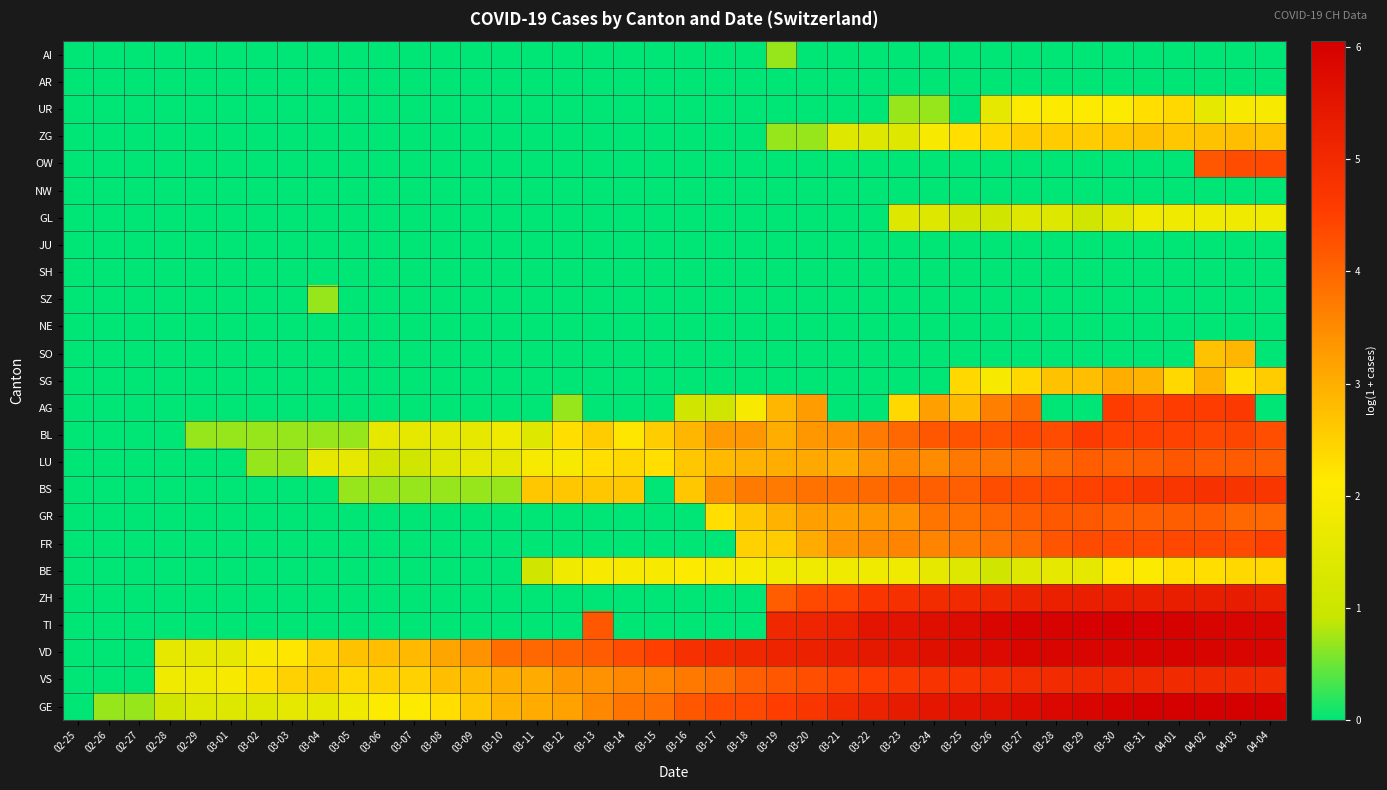

Reading left to right, what are all the values shown in this chart?

GE: 02-25=0.0	02-26=0.7	02-27=0.7	02-28=1.1	02-29=1.4	03-01=1.4	03-02=1.4	03-03=1.6	03-04=1.6	03-05=1.8	03-06=2.1	03-07=2.1	03-08=2.3	03-09=2.6	03-10=2.9	03-11=3.0	03-12=3.2	03-13=3.5	03-14=3.8	03-15=3.9	03-16=4.2	03-17=4.3	03-18=4.4	03-19=4.5	03-20=4.7	03-21=5.0	03-22=5.2	03-23=5.4	03-24=5.5	03-25=5.6	03-26=5.6	03-27=5.7	03-28=5.8	03-29=5.9	03-30=5.9	03-31=6.0	04-01=6.0	04-02=6.1	04-03=6.1	04-04=6.0
VS: 02-25=0.0	02-26=0.0	02-27=0.0	02-28=1.8	02-29=1.8	03-01=1.9	03-02=2.3	03-03=2.5	03-04=2.6	03-05=2.4	03-06=2.5	03-07=2.5	03-08=2.8	03-09=2.8	03-10=3.0	03-11=3.0	03-12=3.3	03-13=3.4	03-14=3.5	03-15=3.6	03-16=3.7	03-17=3.9	03-18=4.1	03-19=4.2	03-20=4.3	03-21=4.4	03-22=4.5	03-23=4.7	03-24=4.8	03-25=4.8	03-26=4.9	03-27=4.9	03-28=5.0	03-29=5.0	03-30=5.0	03-31=5.0	04-01=5.0	04-02=5.0	04-03=5.0	04-04=5.0
VD: 02-25=0.0	02-26=0.0	02-27=0.0	02-28=1.6	02-29=1.6	03-01=1.6	03-02=1.9	03-03=2.2	03-04=2.5	03-05=2.7	03-06=2.8	03-07=2.8	03-08=3.1	03-09=3.4	03-10=3.9	03-11=4.0	03-12=4.0	03-13=4.1	03-14=4.3	03-15=4.5	03-16=4.8	03-17=4.9	03-18=5.0	03-19=5.1	03-20=5.2	03-21=5.3	03-22=5.4	03-23=5.5	03-24=5.6	03-25=5.7	03-26=5.8	03-27=5.9	03-28=5.9	03-29=5.9	03-30=5.9	03-31=5.9	04-01=6.0	04-02=5.9	04-03=5.9	04-04=5.9
TI: 02-25=0.0	02-26=0.0	02-27=0.0	02-28=0.0	02-29=0.0	03-01=0.0	03-02=0.0	03-03=0.0	03-04=0.0	03-05=0.0	03-06=0.0	03-07=0.0	03-08=0.0	03-09=0.0	03-10=0.0	03-11=0.0	03-12=0.0	03-13=4.2	03-14=0.0	03-15=0.0	03-16=0.0	03-17=0.0	03-18=0.0	03-19=5.0	03-20=5.1	03-21=5.2	03-22=5.5	03-23=5.6	03-24=5.7	03-25=5.7	03-26=5.9	03-27=6.0	03-28=6.0	03-29=6.0	03-30=6.0	03-31=6.0	04-01=6.0	04-02=5.9	04-03=5.9	04-04=5.9
ZH: 02-25=0.0	02-26=0.0	02-27=0.0	02-28=0.0	02-29=0.0	03-01=0.0	03-02=0.0	03-03=0.0	03-04=0.0	03-05=0.0	03-06=0.0	03-07=0.0	03-08=0.0	03-09=0.0	03-10=0.0	03-11=0.0	03-12=0.0	03-13=0.0	03-14=0.0	03-15=0.0	03-16=0.0	03-17=0.0	03-18=0.0	03-19=4.1	03-20=4.4	03-21=4.4	03-22=4.7	03-23=4.9	03-24=4.9	03-25=5.0	03-26=5.1	03-27=5.1	03-28=5.2	03-29=5.3	03-30=5.3	03-31=5.3	04-01=5.3	04-02=5.3	04-03=5.3	04-04=5.3
BE: 02-25=0.0	02-26=0.0	02-27=0.0	02-28=0.0	02-29=0.0	03-01=0.0	03-02=0.0	03-03=0.0	03-04=0.0	03-05=0.0	03-06=0.0	03-07=0.0	03-08=0.0	03-09=0.0	03-10=0.0	03-11=1.1	03-12=1.8	03-13=1.9	03-14=1.9	03-15=1.9	03-16=2.1	03-17=1.9	03-18=1.9	03-19=1.8	03-20=1.8	03-21=1.8	03-22=1.8	03-23=1.8	03-24=1.6	03-25=1.4	03-26=1.1	03-27=1.4	03-28=1.6	03-29=1.6	03-30=2.2	03-31=2.1	04-01=2.3	04-02=2.3	04-03=2.4	04-04=2.4
FR: 02-25=0.0	02-26=0.0	02-27=0.0	02-28=0.0	02-29=0.0	03-01=0.0	03-02=0.0	03-03=0.0	03-04=0.0	03-05=0.0	03-06=0.0	03-07=0.0	03-08=0.0	03-09=0.0	03-10=0.0	03-11=0.0	03-12=0.0	03-13=0.0	03-14=0.0	03-15=0.0	03-16=0.0	03-17=0.0	03-18=2.5	03-19=2.6	03-20=3.0	03-21=3.4	03-22=3.5	03-23=3.6	03-24=3.6	03-25=3.7	03-26=3.8	03-27=3.9	03-28=4.2	03-29=4.3	03-30=4.4	03-31=4.4	04-01=4.4	04-02=4.4	04-03=4.4	04-04=4.5
GR: 02-25=0.0	02-26=0.0	02-27=0.0	02-28=0.0	02-29=0.0	03-01=0.0	03-02=0.0	03-03=0.0	03-04=0.0	03-05=0.0	03-06=0.0	03-07=0.0	03-08=0.0	03-09=0.0	03-10=0.0	03-11=0.0	03-12=0.0	03-13=0.0	03-14=0.0	03-15=0.0	03-16=0.0	03-17=2.3	03-18=2.6	03-19=2.9	03-20=3.2	03-21=3.2	03-22=3.3	03-23=3.4	03-24=3.8	03-25=3.8	03-26=4.0	03-27=4.1	03-28=4.2	03-29=4.2	03-30=4.1	03-31=4.1	04-01=4.1	04-02=4.1	04-03=4.0	04-04=4.0
BS: 02-25=0.0	02-26=0.0	02-27=0.0	02-28=0.0	02-29=0.0	03-01=0.0	03-02=0.0	03-03=0.0	03-04=0.0	03-05=0.7	03-06=0.7	03-07=0.7	03-08=0.7	03-09=0.7	03-10=0.7	03-11=2.6	03-12=2.6	03-13=2.6	03-14=2.6	03-15=0.0	03-16=2.6	03-17=3.4	03-18=3.7	03-19=3.7	03-20=3.8	03-21=3.9	03-22=3.9	03-23=4.0	03-24=4.1	03-25=4.1	03-26=4.3	03-27=4.3	03-28=4.4	03-29=4.5	03-30=4.5	03-31=4.7	04-01=4.7	04-02=4.8	04-03=4.8	04-04=4.7
LU: 02-25=0.0	02-26=0.0	02-27=0.0	02-28=0.0	02-29=0.0	03-01=0.0	03-02=0.7	03-03=0.7	03-04=1.6	03-05=1.6	03-06=1.1	03-07=1.1	03-08=1.4	03-09=1.6	03-10=1.6	03-11=1.9	03-12=1.9	03-13=2.3	03-14=2.4	03-15=2.3	03-16=2.6	03-17=2.8	03-18=2.9	03-19=3.0	03-20=3.1	03-21=3.0	03-22=3.4	03-23=3.5	03-24=3.5	03-25=3.7	03-26=3.8	03-27=3.8	03-28=3.9	03-29=4.1	03-30=4.1	03-31=4.1	04-01=4.2	04-02=4.1	04-03=4.1	04-04=4.1
BL: 02-25=0.0	02-26=0.0	02-27=0.0	02-28=0.0	02-29=0.7	03-01=0.7	03-02=0.7	03-03=0.7	03-04=0.7	03-05=0.7	03-06=1.6	03-07=1.6	03-08=1.6	03-09=1.6	03-10=1.8	03-11=1.4	03-12=2.3	03-13=2.6	03-14=2.2	03-15=2.6	03-16=2.9	03-17=3.3	03-18=3.3	03-19=3.0	03-20=3.3	03-21=3.4	03-22=3.7	03-23=4.0	03-24=4.2	03-25=4.2	03-26=4.2	03-27=4.4	03-28=4.3	03-29=4.6	03-30=4.5	03-31=4.5	04-01=4.5	04-02=4.4	04-03=4.4	04-04=4.3
AG: 02-25=0.0	02-26=0.0	02-27=0.0	02-28=0.0	02-29=0.0	03-01=0.0	03-02=0.0	03-03=0.0	03-04=0.0	03-05=0.0	03-06=0.0	03-07=0.0	03-08=0.0	03-09=0.0	03-10=0.0	03-11=0.0	03-12=0.7	03-13=0.0	03-14=0.0	03-15=0.0	03-16=1.1	03-17=1.1	03-18=1.9	03-19=2.9	03-20=3.3	03-21=0.0	03-22=0.0	03-23=2.4	03-24=3.2	03-25=2.8	03-26=3.7	03-27=3.9	03-28=0.0	03-29=0.0	03-30=4.6	03-31=4.5	04-01=4.6	04-02=4.6	04-03=4.6	04-04=0.0
SG: 02-25=0.0	02-26=0.0	02-27=0.0	02-28=0.0	02-29=0.0	03-01=0.0	03-02=0.0	03-03=0.0	03-04=0.0	03-05=0.0	03-06=0.0	03-07=0.0	03-08=0.0	03-09=0.0	03-10=0.0	03-11=0.0	03-12=0.0	03-13=0.0	03-14=0.0	03-15=0.0	03-16=0.0	03-17=0.0	03-18=0.0	03-19=0.0	03-20=0.0	03-21=0.0	03-22=0.0	03-23=0.0	03-24=0.0	03-25=2.4	03-26=1.9	03-27=2.4	03-28=2.7	03-29=2.8	03-30=3.0	03-31=2.9	04-01=2.4	04-02=2.9	04-03=2.3	04-04=2.6
SO: 02-25=0.0	02-26=0.0	02-27=0.0	02-28=0.0	02-29=0.0	03-01=0.0	03-02=0.0	03-03=0.0	03-04=0.0	03-05=0.0	03-06=0.0	03-07=0.0	03-08=0.0	03-09=0.0	03-10=0.0	03-11=0.0	03-12=0.0	03-13=0.0	03-14=0.0	03-15=0.0	03-16=0.0	03-17=0.0	03-18=0.0	03-19=0.0	03-20=0.0	03-21=0.0	03-22=0.0	03-23=0.0	03-24=0.0	03-25=0.0	03-26=0.0	03-27=0.0	03-28=0.0	03-29=0.0	03-30=0.0	03-31=0.0	04-01=0.0	04-02=2.7	04-03=2.9	04-04=0.0
NE: 02-25=0.0	02-26=0.0	02-27=0.0	02-28=0.0	02-29=0.0	03-01=0.0	03-02=0.0	03-03=0.0	03-04=0.0	03-05=0.0	03-06=0.0	03-07=0.0	03-08=0.0	03-09=0.0	03-10=0.0	03-11=0.0	03-12=0.0	03-13=0.0	03-14=0.0	03-15=0.0	03-16=0.0	03-17=0.0	03-18=0.0	03-19=0.0	03-20=0.0	03-21=0.0	03-22=0.0	03-23=0.0	03-24=0.0	03-25=0.0	03-26=0.0	03-27=0.0	03-28=0.0	03-29=0.0	03-30=0.0	03-31=0.0	04-01=0.0	04-02=0.0	04-03=0.0	04-04=0.0
SZ: 02-25=0.0	02-26=0.0	02-27=0.0	02-28=0.0	02-29=0.0	03-01=0.0	03-02=0.0	03-03=0.0	03-04=0.7	03-05=0.0	03-06=0.0	03-07=0.0	03-08=0.0	03-09=0.0	03-10=0.0	03-11=0.0	03-12=0.0	03-13=0.0	03-14=0.0	03-15=0.0	03-16=0.0	03-17=0.0	03-18=0.0	03-19=0.0	03-20=0.0	03-21=0.0	03-22=0.0	03-23=0.0	03-24=0.0	03-25=0.0	03-26=0.0	03-27=0.0	03-28=0.0	03-29=0.0	03-30=0.0	03-31=0.0	04-01=0.0	04-02=0.0	04-03=0.0	04-04=0.0
SH: 02-25=0.0	02-26=0.0	02-27=0.0	02-28=0.0	02-29=0.0	03-01=0.0	03-02=0.0	03-03=0.0	03-04=0.0	03-05=0.0	03-06=0.0	03-07=0.0	03-08=0.0	03-09=0.0	03-10=0.0	03-11=0.0	03-12=0.0	03-13=0.0	03-14=0.0	03-15=0.0	03-16=0.0	03-17=0.0	03-18=0.0	03-19=0.0	03-20=0.0	03-21=0.0	03-22=0.0	03-23=0.0	03-24=0.0	03-25=0.0	03-26=0.0	03-27=0.0	03-28=0.0	03-29=0.0	03-30=0.0	03-31=0.0	04-01=0.0	04-02=0.0	04-03=0.0	04-04=0.0
JU: 02-25=0.0	02-26=0.0	02-27=0.0	02-28=0.0	02-29=0.0	03-01=0.0	03-02=0.0	03-03=0.0	03-04=0.0	03-05=0.0	03-06=0.0	03-07=0.0	03-08=0.0	03-09=0.0	03-10=0.0	03-11=0.0	03-12=0.0	03-13=0.0	03-14=0.0	03-15=0.0	03-16=0.0	03-17=0.0	03-18=0.0	03-19=0.0	03-20=0.0	03-21=0.0	03-22=0.0	03-23=0.0	03-24=0.0	03-25=0.0	03-26=0.0	03-27=0.0	03-28=0.0	03-29=0.0	03-30=0.0	03-31=0.0	04-01=0.0	04-02=0.0	04-03=0.0	04-04=0.0
GL: 02-25=0.0	02-26=0.0	02-27=0.0	02-28=0.0	02-29=0.0	03-01=0.0	03-02=0.0	03-03=0.0	03-04=0.0	03-05=0.0	03-06=0.0	03-07=0.0	03-08=0.0	03-09=0.0	03-10=0.0	03-11=0.0	03-12=0.0	03-13=0.0	03-14=0.0	03-15=0.0	03-16=0.0	03-17=0.0	03-18=0.0	03-19=0.0	03-20=0.0	03-21=0.0	03-22=0.0	03-23=1.4	03-24=1.4	03-25=1.1	03-26=1.1	03-27=1.4	03-28=1.4	03-29=1.1	03-30=1.4	03-31=1.8	04-01=1.8	04-02=1.8	04-03=1.8	04-04=1.8
NW: 02-25=0.0	02-26=0.0	02-27=0.0	02-28=0.0	02-29=0.0	03-01=0.0	03-02=0.0	03-03=0.0	03-04=0.0	03-05=0.0	03-06=0.0	03-07=0.0	03-08=0.0	03-09=0.0	03-10=0.0	03-11=0.0	03-12=0.0	03-13=0.0	03-14=0.0	03-15=0.0	03-16=0.0	03-17=0.0	03-18=0.0	03-19=0.0	03-20=0.0	03-21=0.0	03-22=0.0	03-23=0.0	03-24=0.0	03-25=0.0	03-26=0.0	03-27=0.0	03-28=0.0	03-29=0.0	03-30=0.0	03-31=0.0	04-01=0.0	04-02=0.0	04-03=0.0	04-04=0.0
OW: 02-25=0.0	02-26=0.0	02-27=0.0	02-28=0.0	02-29=0.0	03-01=0.0	03-02=0.0	03-03=0.0	03-04=0.0	03-05=0.0	03-06=0.0	03-07=0.0	03-08=0.0	03-09=0.0	03-10=0.0	03-11=0.0	03-12=0.0	03-13=0.0	03-14=0.0	03-15=0.0	03-16=0.0	03-17=0.0	03-18=0.0	03-19=0.0	03-20=0.0	03-21=0.0	03-22=0.0	03-23=0.0	03-24=0.0	03-25=0.0	03-26=0.0	03-27=0.0	03-28=0.0	03-29=0.0	03-30=0.0	03-31=0.0	04-01=0.0	04-02=4.2	04-03=4.3	04-04=4.4
ZG: 02-25=0.0	02-26=0.0	02-27=0.0	02-28=0.0	02-29=0.0	03-01=0.0	03-02=0.0	03-03=0.0	03-04=0.0	03-05=0.0	03-06=0.0	03-07=0.0	03-08=0.0	03-09=0.0	03-10=0.0	03-11=0.0	03-12=0.0	03-13=0.0	03-14=0.0	03-15=0.0	03-16=0.0	03-17=0.0	03-18=0.0	03-19=0.7	03-20=0.7	03-21=1.4	03-22=1.4	03-23=1.4	03-24=1.9	03-25=2.3	03-26=2.4	03-27=2.6	03-28=2.6	03-29=2.6	03-30=2.6	03-31=2.7	04-01=2.6	04-02=2.7	04-03=2.8	04-04=2.7
UR: 02-25=0.0	02-26=0.0	02-27=0.0	02-28=0.0	02-29=0.0	03-01=0.0	03-02=0.0	03-03=0.0	03-04=0.0	03-05=0.0	03-06=0.0	03-07=0.0	03-08=0.0	03-09=0.0	03-10=0.0	03-11=0.0	03-12=0.0	03-13=0.0	03-14=0.0	03-15=0.0	03-16=0.0	03-17=0.0	03-18=0.0	03-19=0.0	03-20=0.0	03-21=0.0	03-22=0.0	03-23=0.7	03-24=0.7	03-25=0.0	03-26=1.6	03-27=2.1	03-28=2.1	03-29=2.1	03-30=2.1	03-31=2.3	04-01=2.4	04-02=1.6	04-03=1.9	04-04=1.9
AR: 02-25=0.0	02-26=0.0	02-27=0.0	02-28=0.0	02-29=0.0	03-01=0.0	03-02=0.0	03-03=0.0	03-04=0.0	03-05=0.0	03-06=0.0	03-07=0.0	03-08=0.0	03-09=0.0	03-10=0.0	03-11=0.0	03-12=0.0	03-13=0.0	03-14=0.0	03-15=0.0	03-16=0.0	03-17=0.0	03-18=0.0	03-19=0.0	03-20=0.0	03-21=0.0	03-22=0.0	03-23=0.0	03-24=0.0	03-25=0.0	03-26=0.0	03-27=0.0	03-28=0.0	03-29=0.0	03-30=0.0	03-31=0.0	04-01=0.0	04-02=0.0	04-03=0.0	04-04=0.0
AI: 02-25=0.0	02-26=0.0	02-27=0.0	02-28=0.0	02-29=0.0	03-01=0.0	03-02=0.0	03-03=0.0	03-04=0.0	03-05=0.0	03-06=0.0	03-07=0.0	03-08=0.0	03-09=0.0	03-10=0.0	03-11=0.0	03-12=0.0	03-13=0.0	03-14=0.0	03-15=0.0	03-16=0.0	03-17=0.0	03-18=0.0	03-19=0.7	03-20=0.0	03-21=0.0	03-22=0.0	03-23=0.0	03-24=0.0	03-25=0.0	03-26=0.0	03-27=0.0	03-28=0.0	03-29=0.0	03-30=0.0	03-31=0.0	04-01=0.0	04-02=0.0	04-03=0.0	04-04=0.0